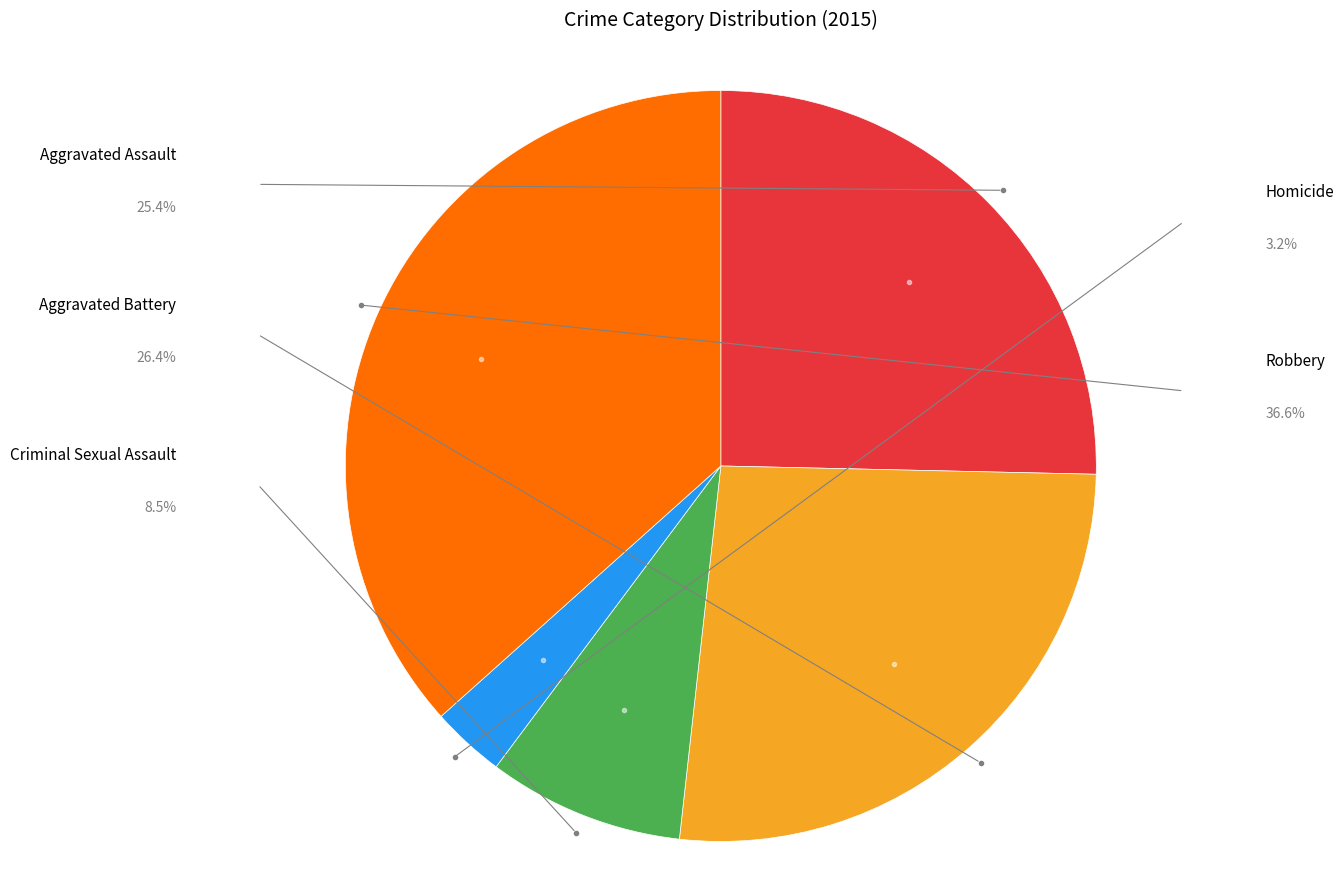

How many segments does this pie chart have?

5